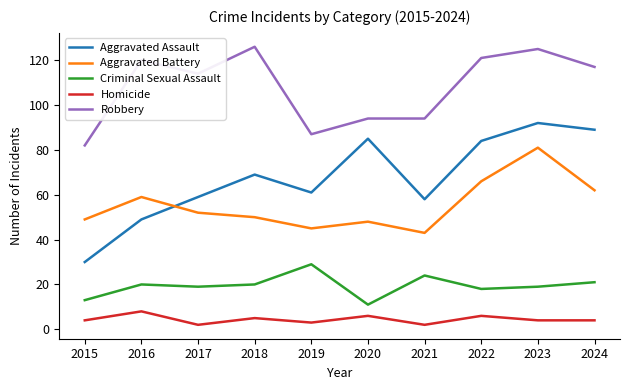

At which label does Robbery first exceed 117?

2016